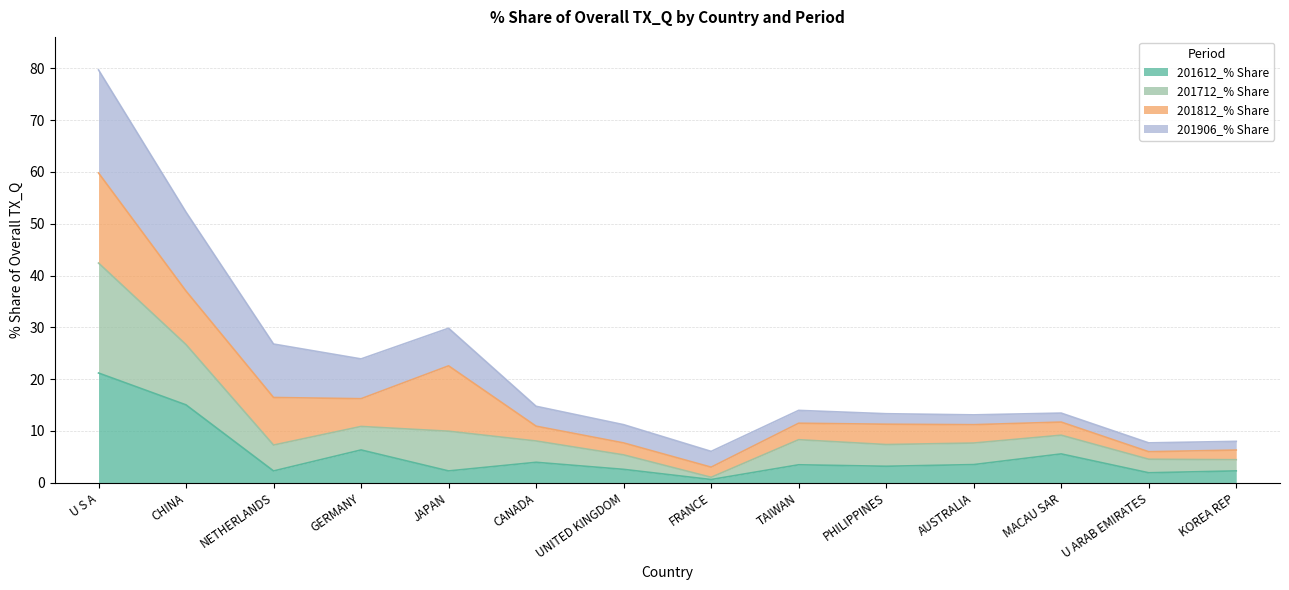

What is the sum of the 201612_% Share values at KOREA REP and U S A?

23.5